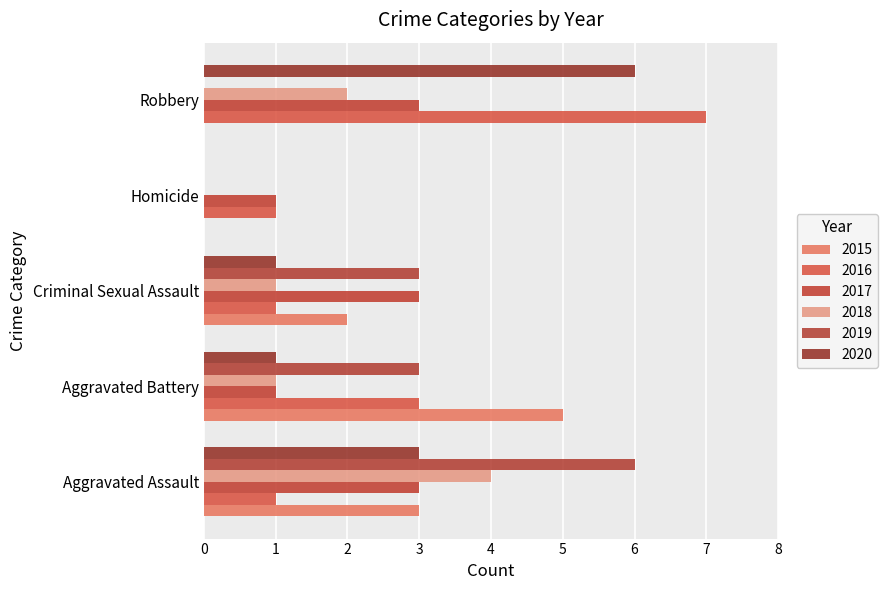

What is the maximum value shown in the chart?

7